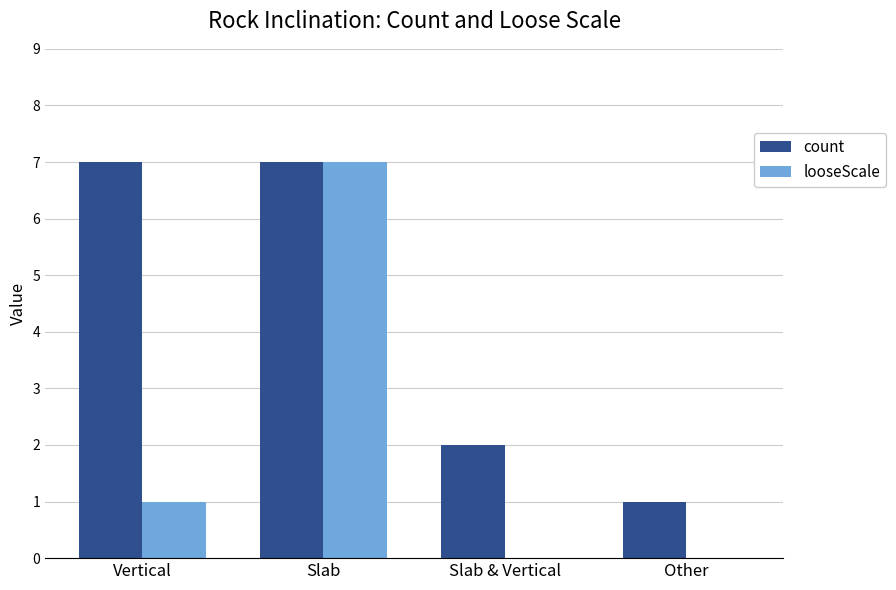

At which label is count closest to 4?

Slab & Vertical